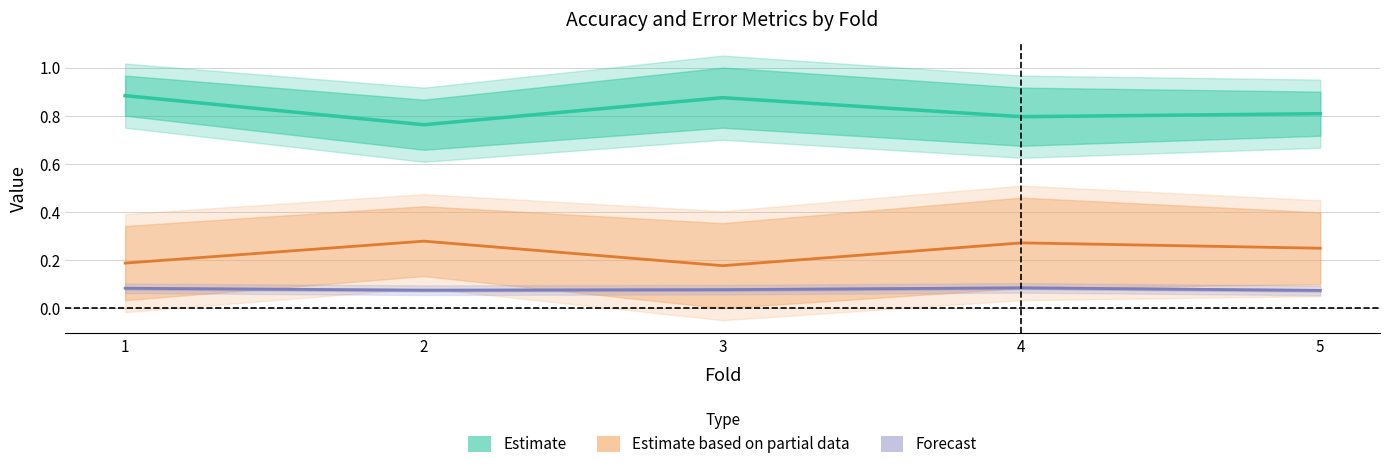

Rank the categories by value from highest to lowest.

1, 3, 5, 4, 2